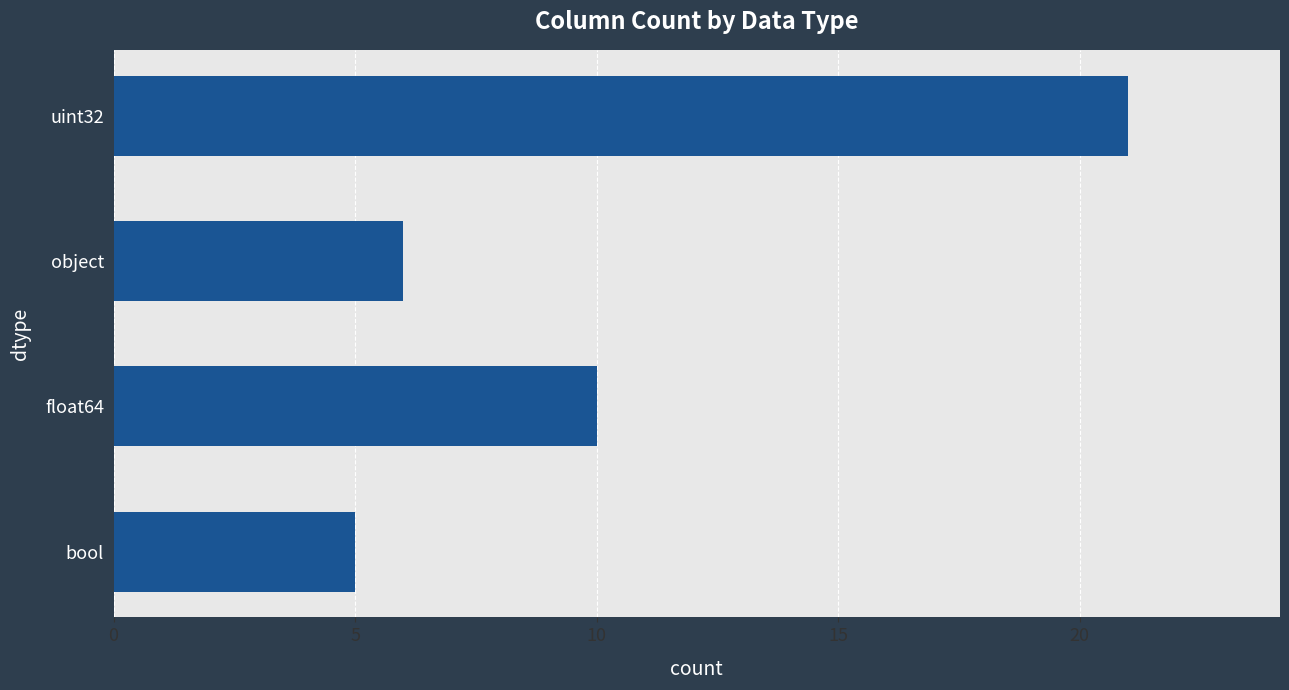

Rank the categories by value from highest to lowest.

uint32, float64, object, bool